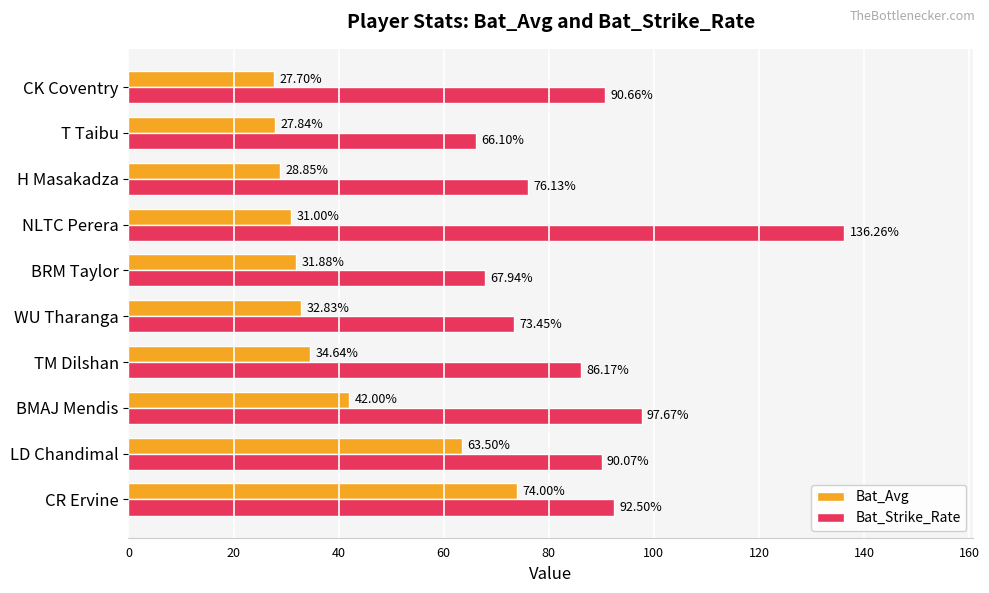

Which category has the highest value in the Bat_Avg series?

CR Ervine